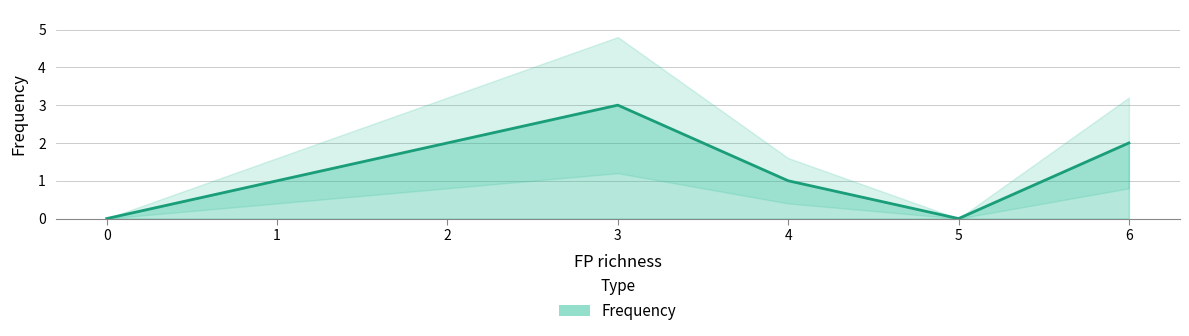

What is the sum of all values?

9